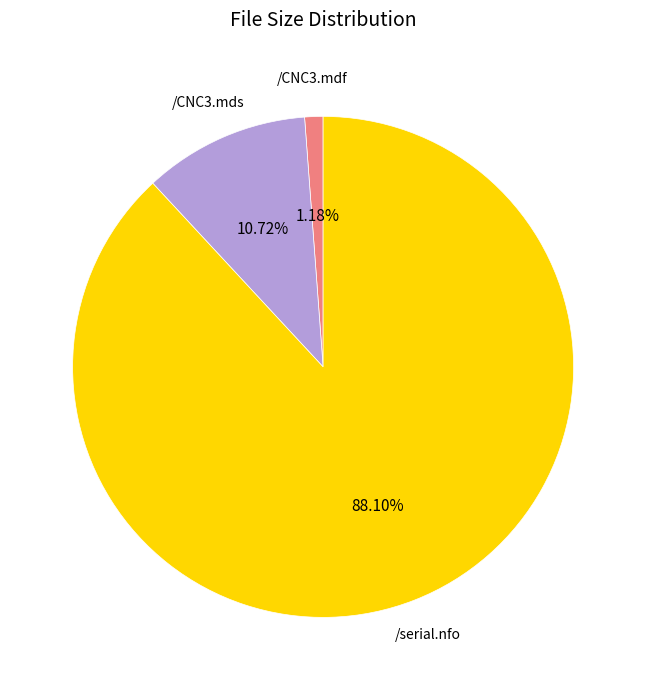

How many slices are in this pie chart?

3